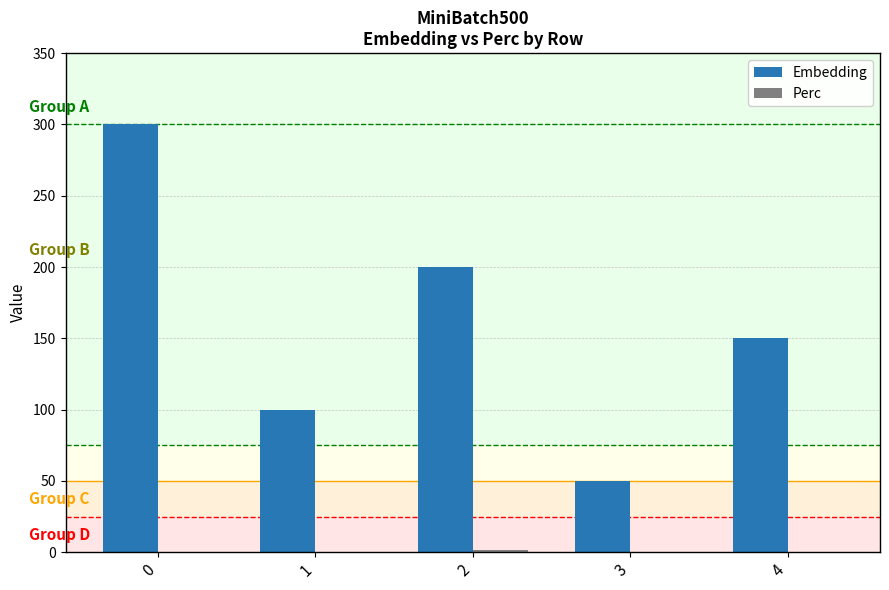

What is the sum of the Embedding values at 0 and 4?

450.0